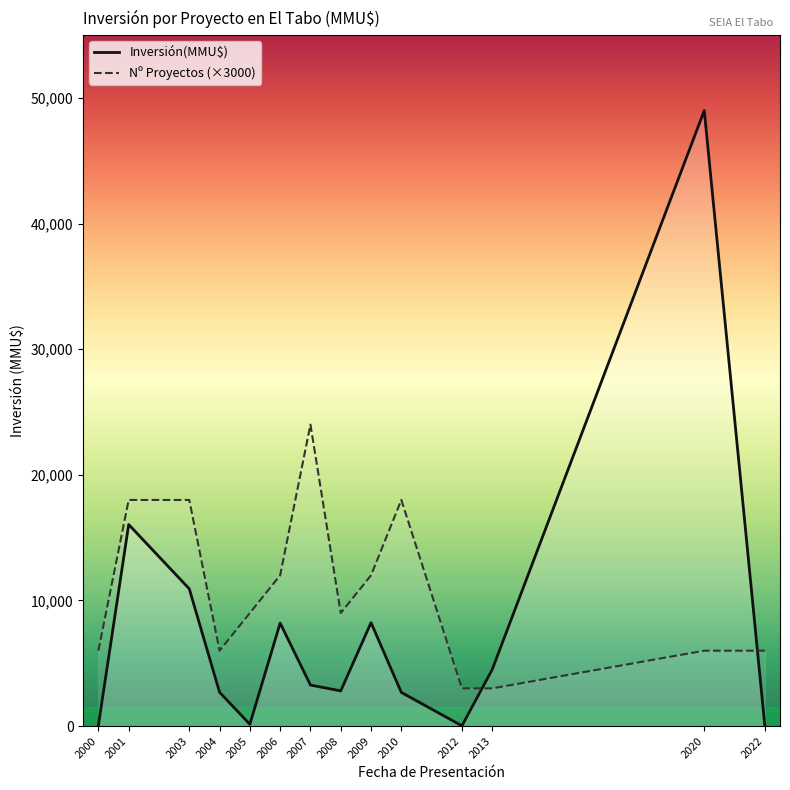

Does the chart have visible grid lines?

No